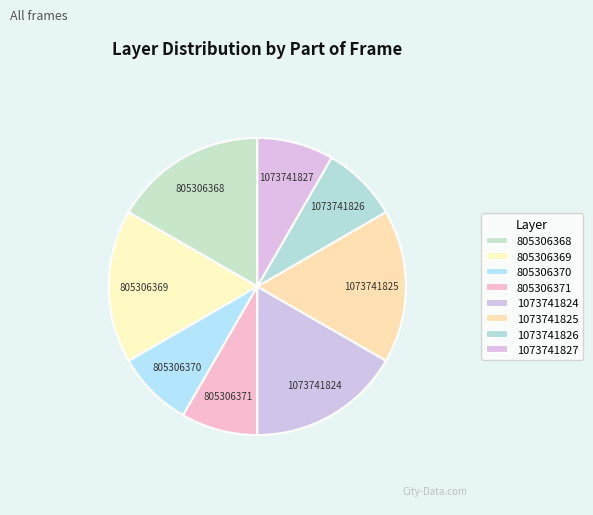

Do 805306368 and 1073741824 together represent more than half of the pie?

No